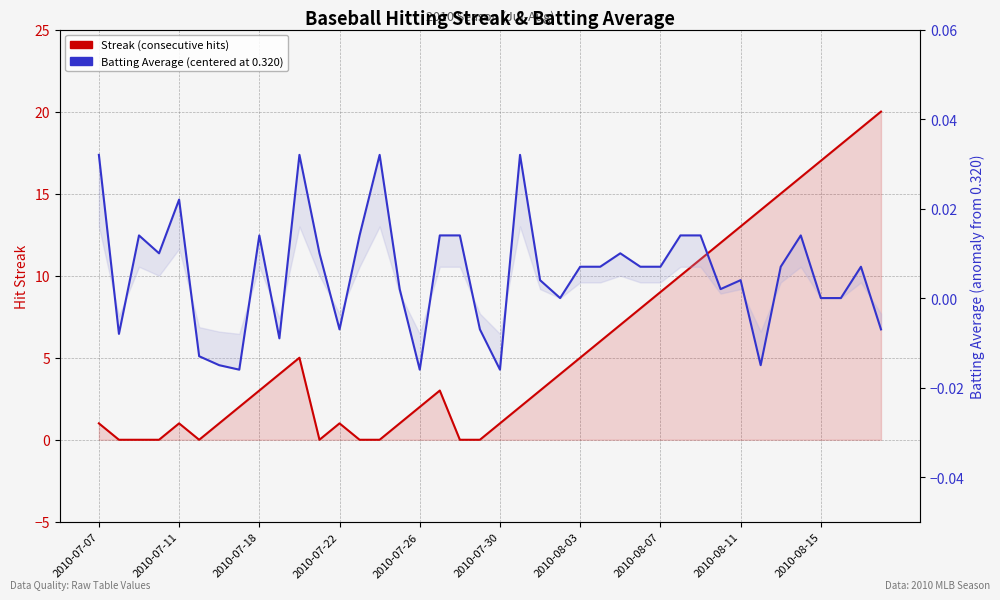

Between 2010-07-11 and 28, which is larger?

28